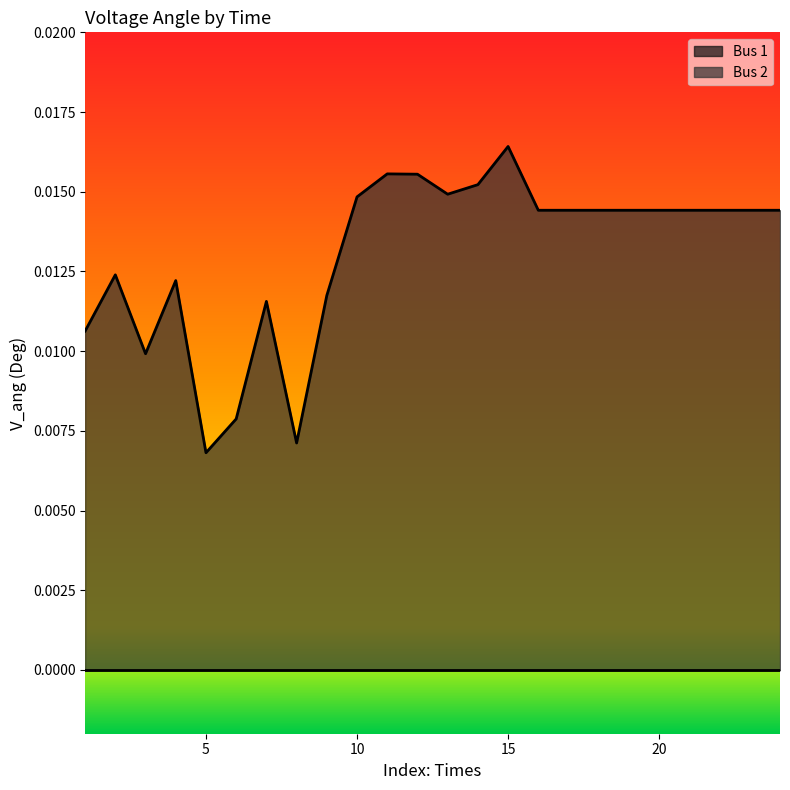

Which series has the widest spread of values?

Bus 2